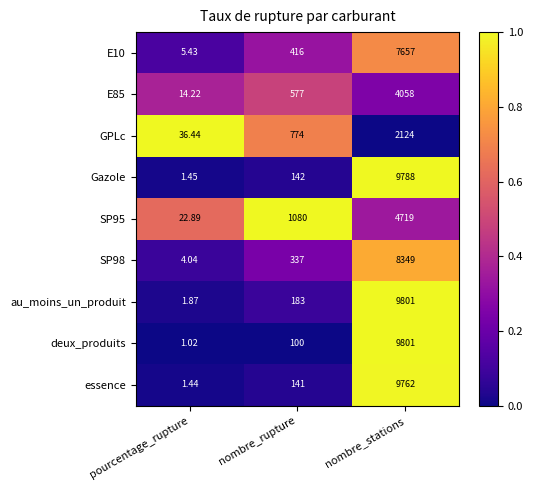

Rank the categories by SP95 value from lowest to highest.

pourcentage_rupture, nombre_rupture, nombre_stations